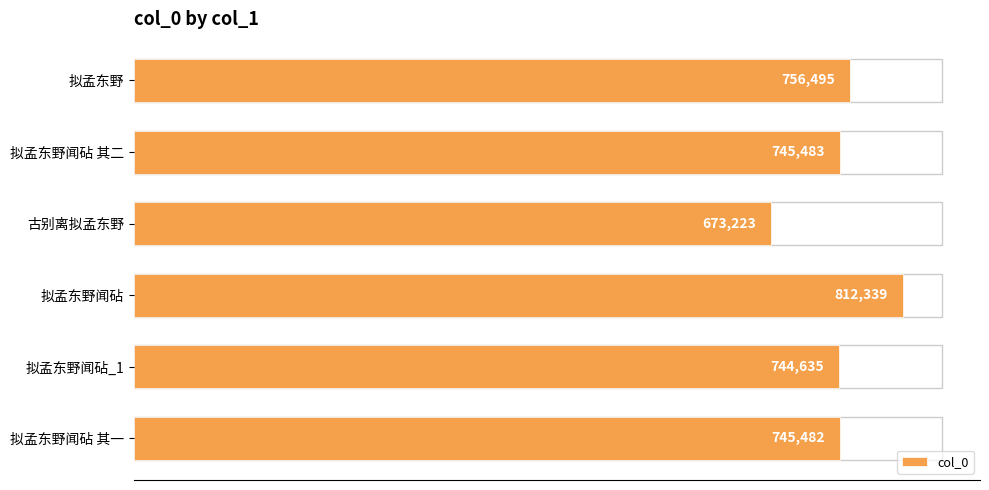

List the labels in order of value, largest first.

拟孟东野闻砧, 拟孟东野, 拟孟东野闻砧 其二, 拟孟东野闻砧 其一, 拟孟东野闻砧_1, 古别离拟孟东野